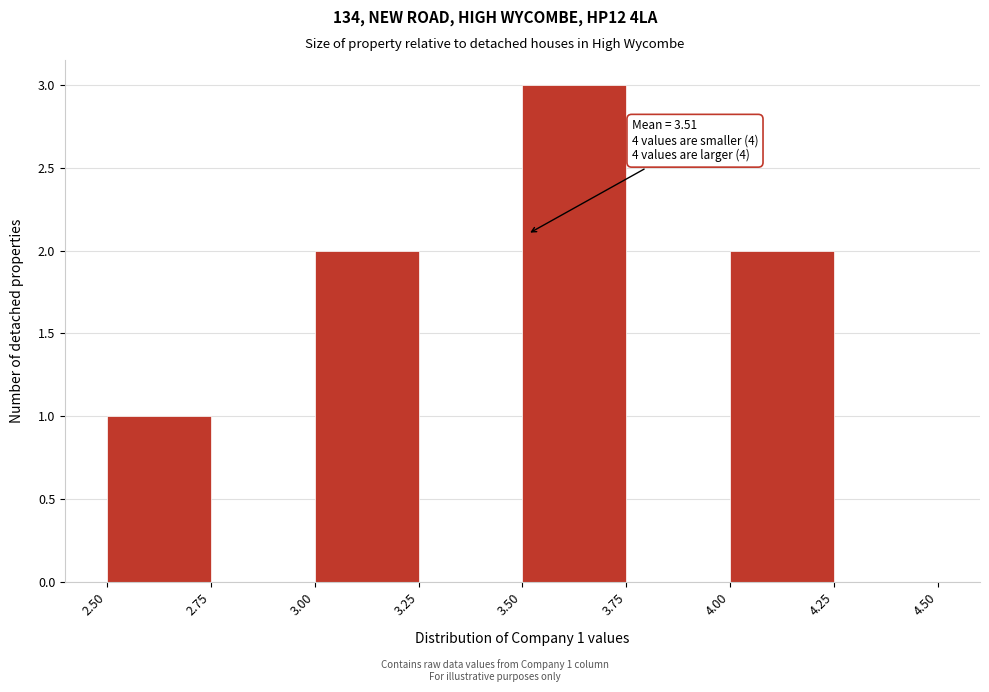

Which range on the x-axis has the tallest bar?

3.50 to 3.75